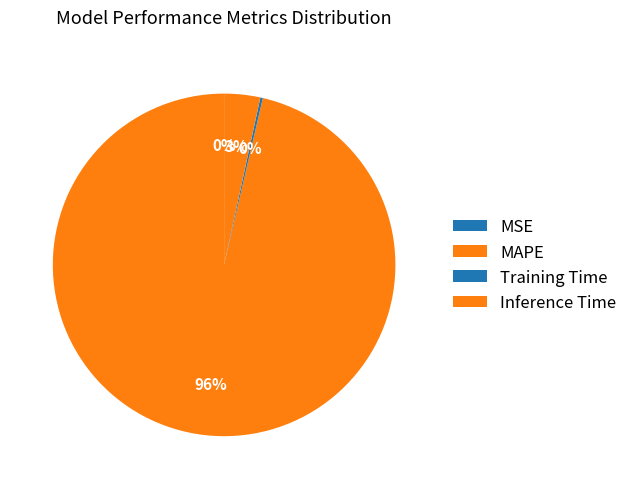

Combined, do Training Time and Inference Time account for over 50%?

No